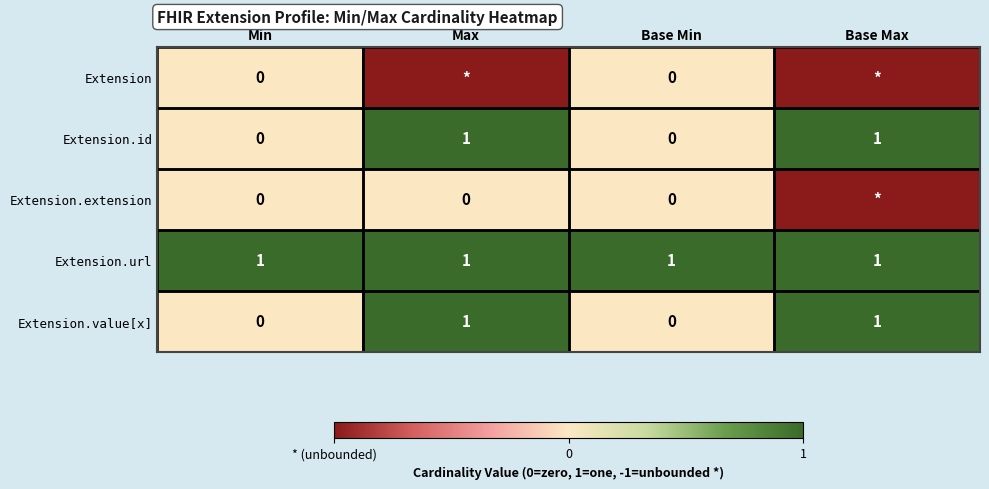

Is the value of Extension.url at Min greater than the value of Extension.extension at Max?

Yes